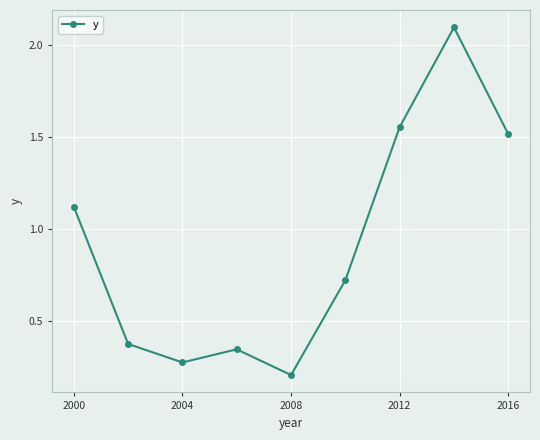

What is the maximum value shown in the chart?

2.1